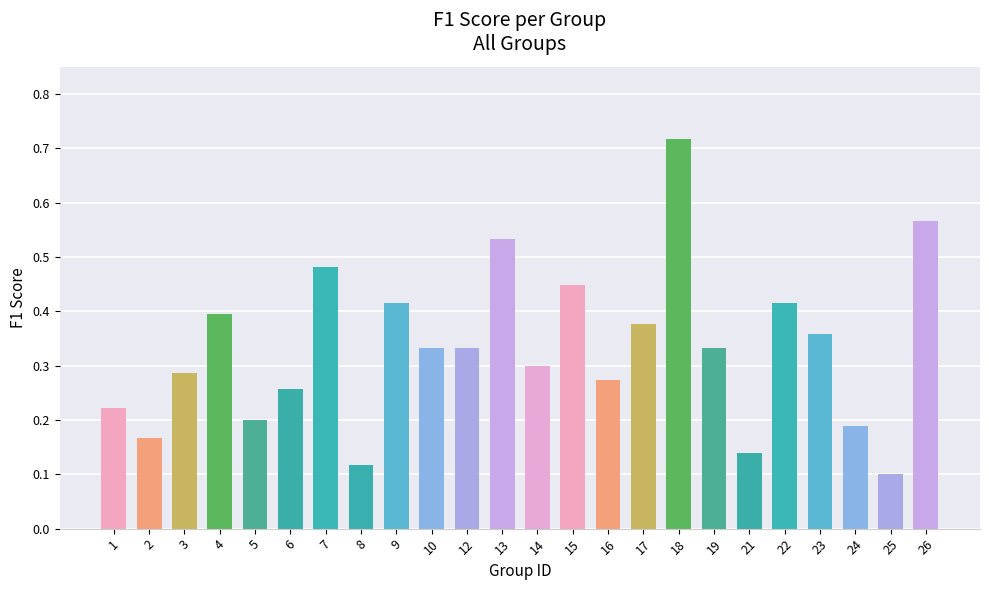

How many values are between 0 and 1?

24